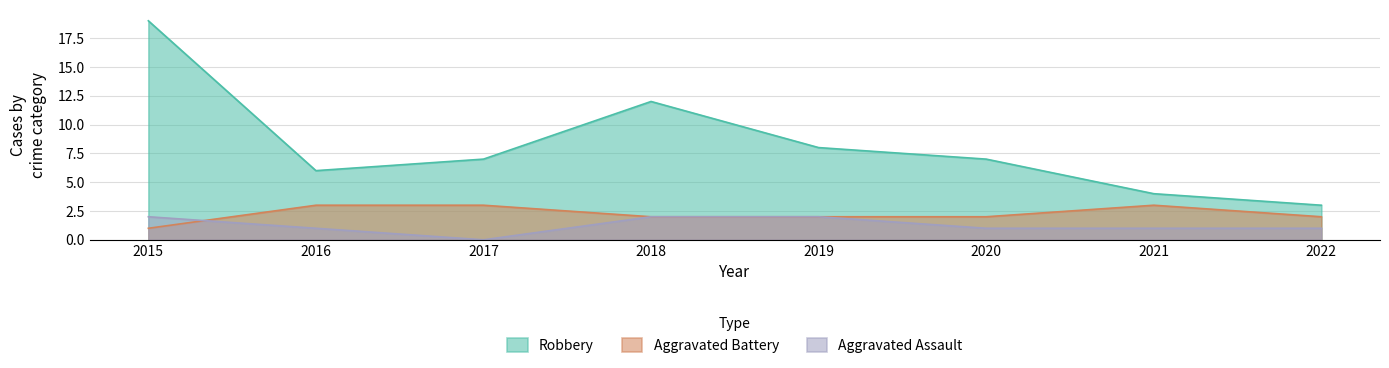

List the labels in order of Robbery value, smallest first.

2022, 2021, 2016, 2017, 2020, 2019, 2018, 2015